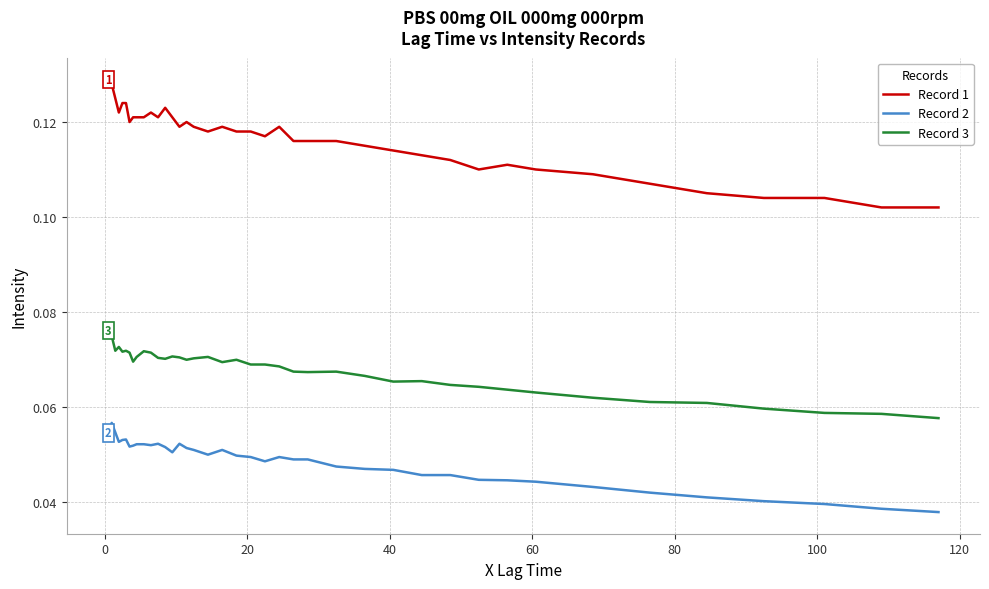

Rank the series by their average value, from lowest to highest.

Record 2, Record 3, Record 1